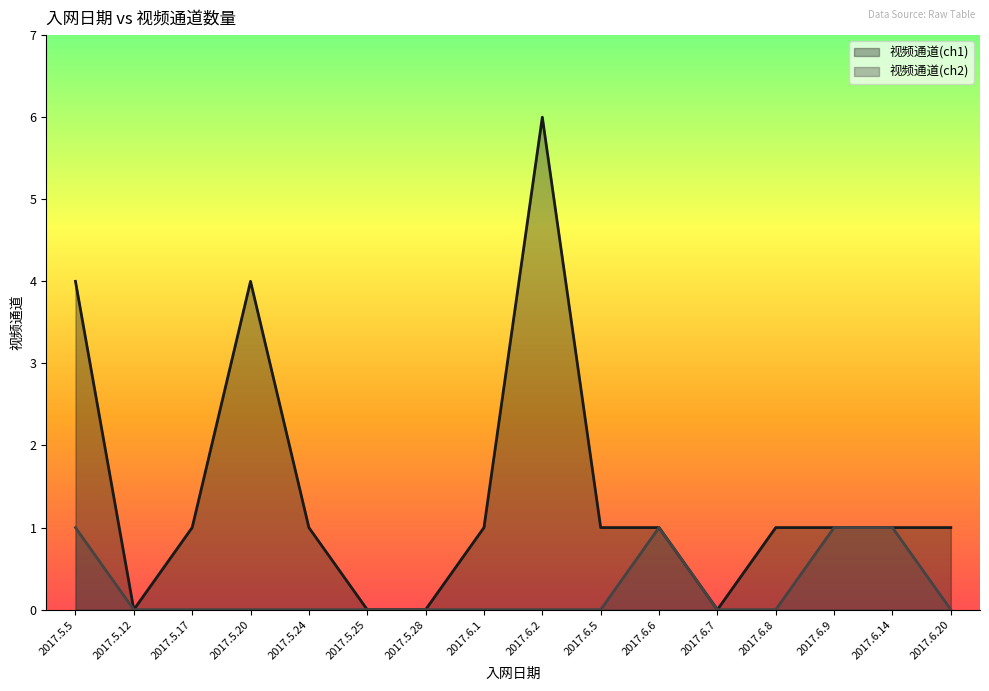

Between 2017.5.28 and 2017.6.6, which series saw the biggest shift?

视频通道(ch1)